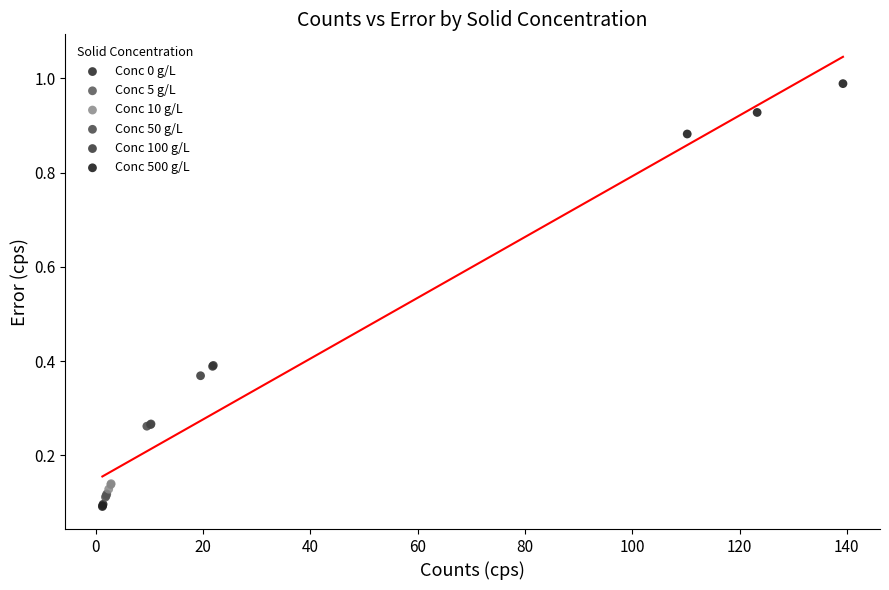

Which series reaches the maximum Y coordinate?

Conc 500 g/L